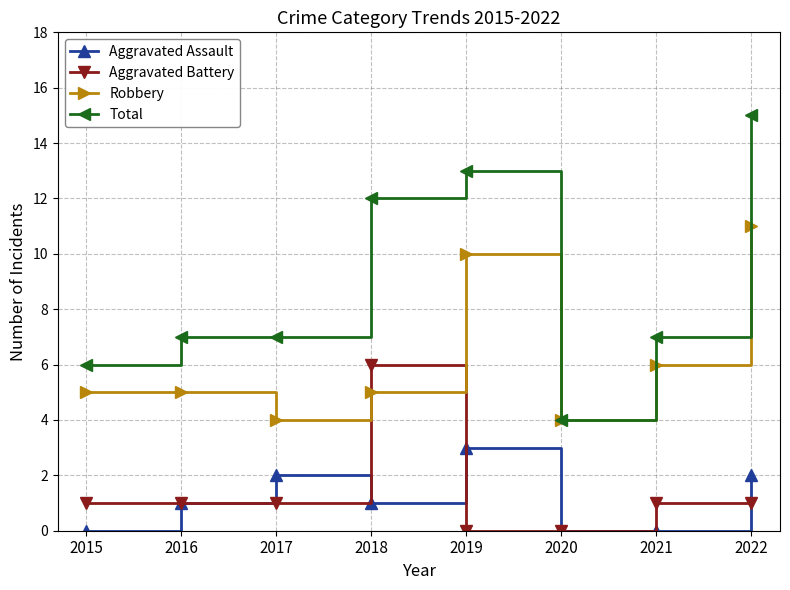

True or false: Robbery has more than 0 interior local peaks.

True